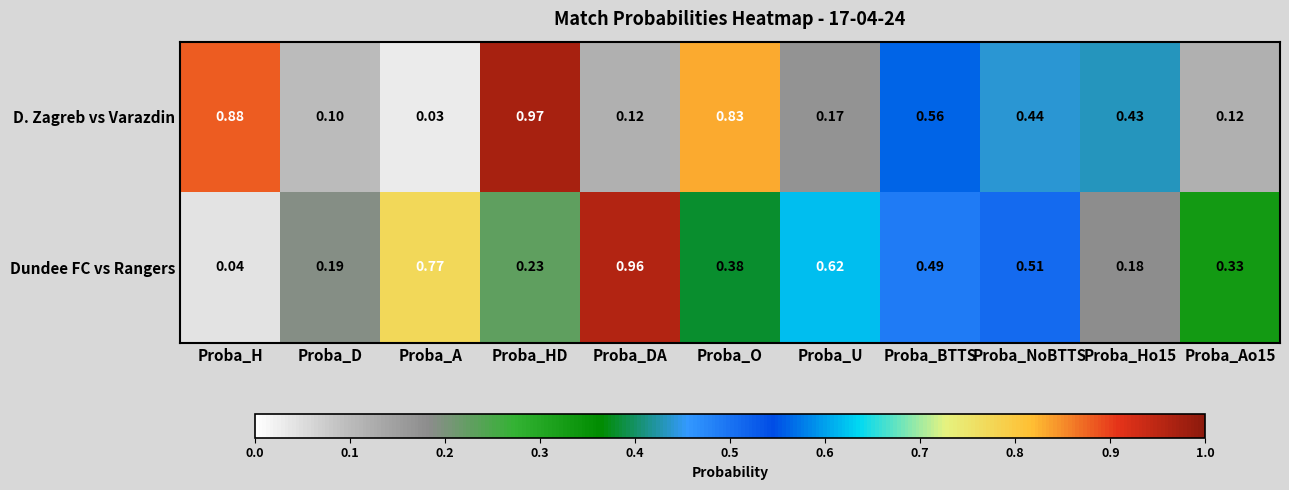

List the series in order of their overall mean, lowest first.

D. Zagreb vs Varazdin, Dundee FC vs Rangers